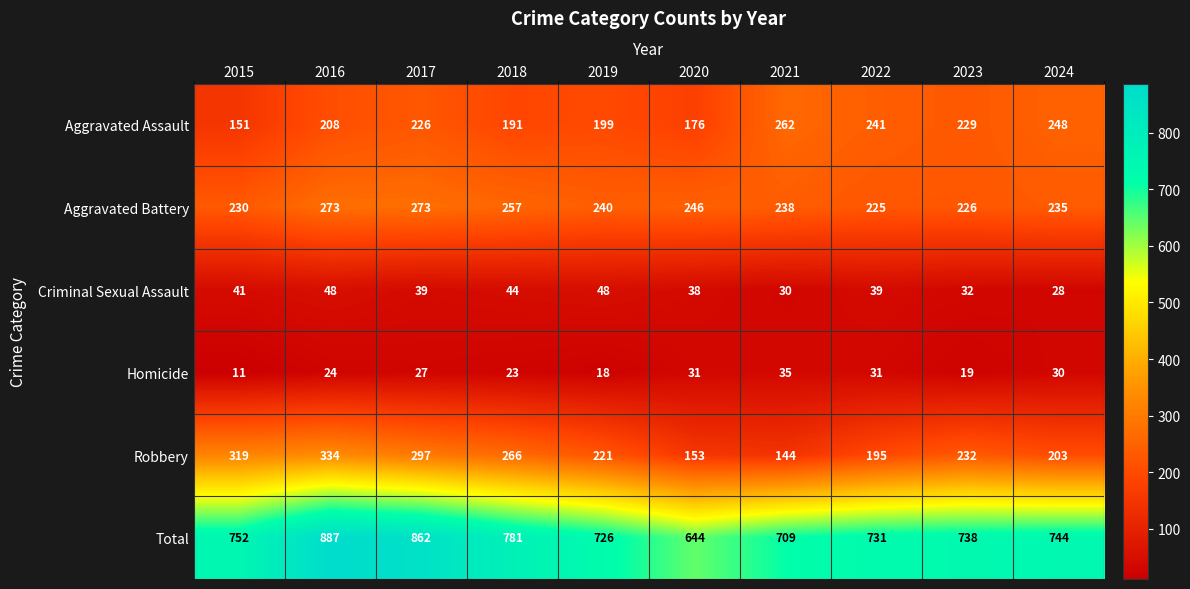

Which series changed the most between 2022 and 2024?

Total